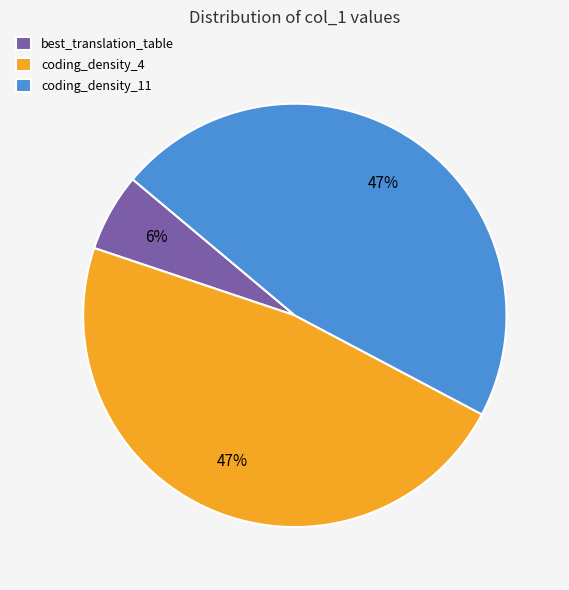

To the nearest percent, what portion does coding_density_11 represent?

47%